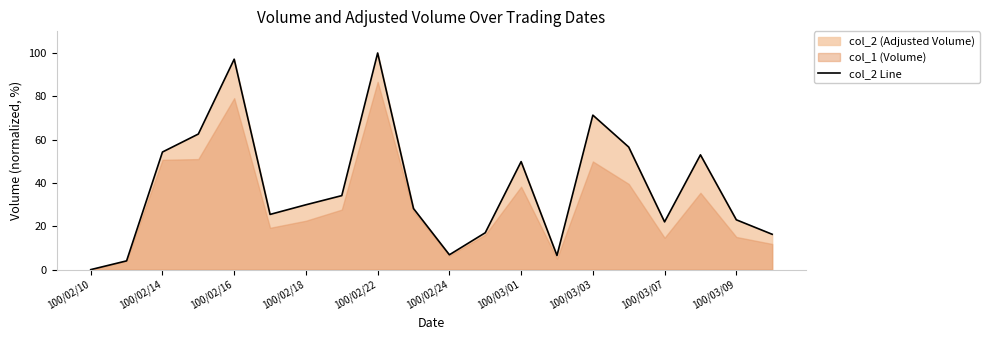

Is it true that col_2 Line equals 75.3 at 100/02/14?

False